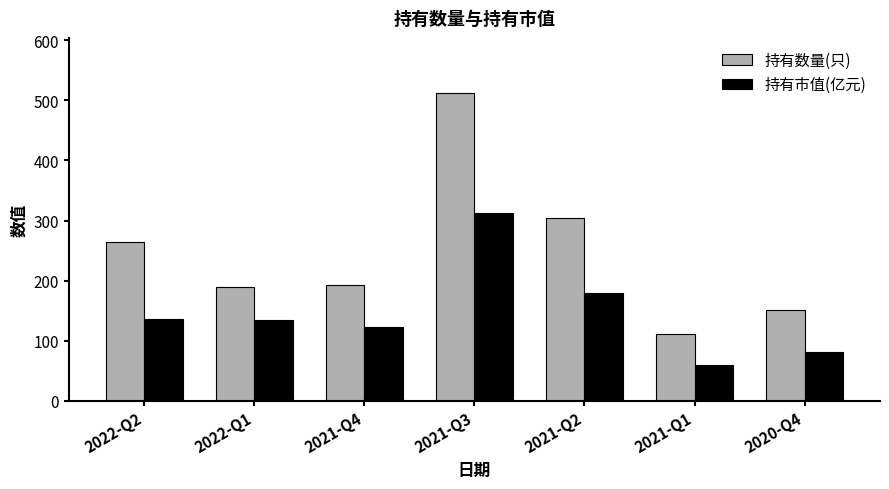

Between 2021-Q4 and 2021-Q1, which series saw the biggest shift?

持有数量(只)